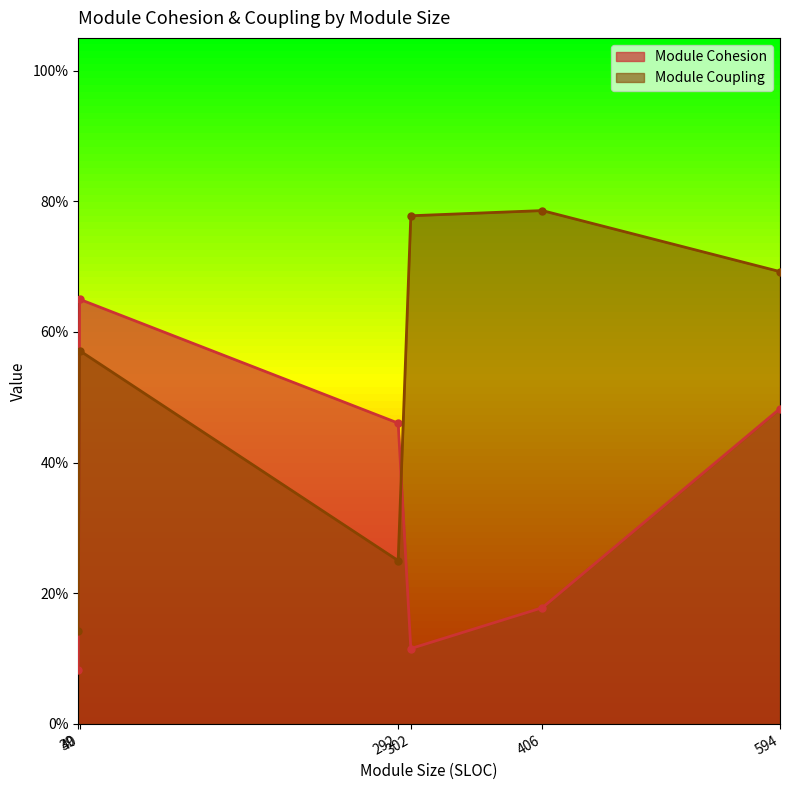

True or false: Module Cohesion has a value of 0.2 at 40.

False